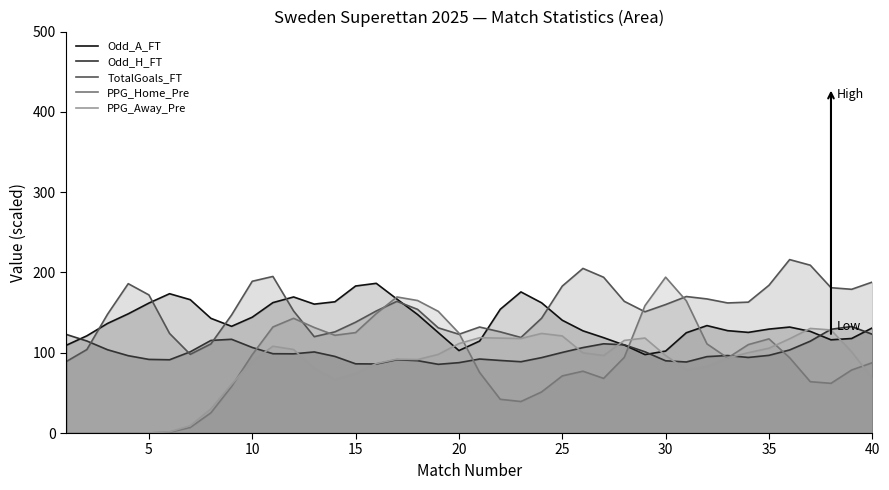

What is the minimum value for TotalGoals_FT?

89.0